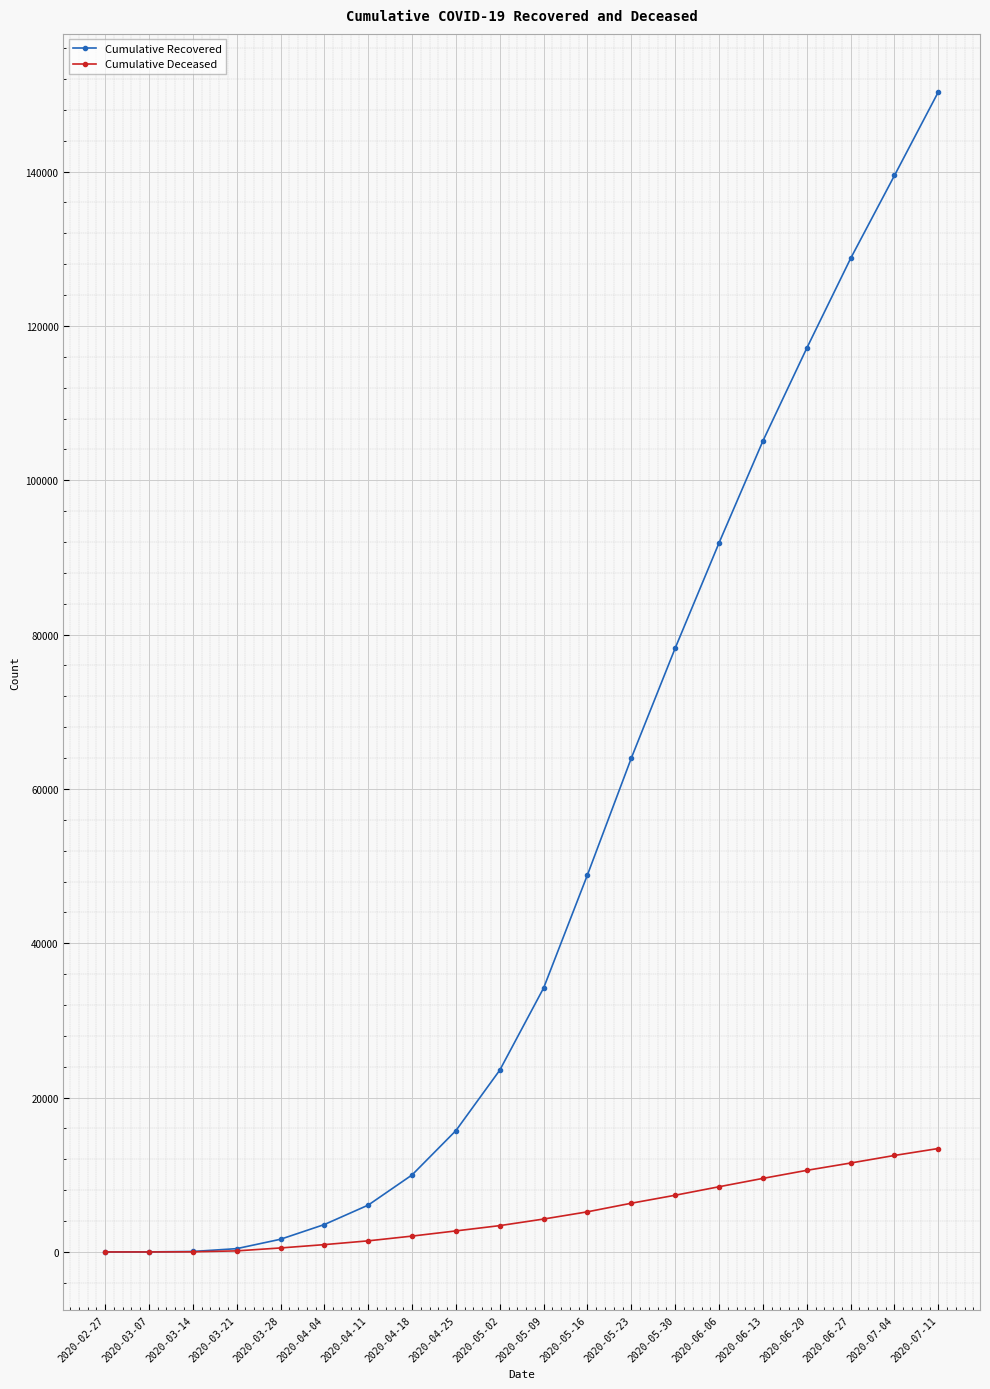

How many categories are shown in the chart?

20